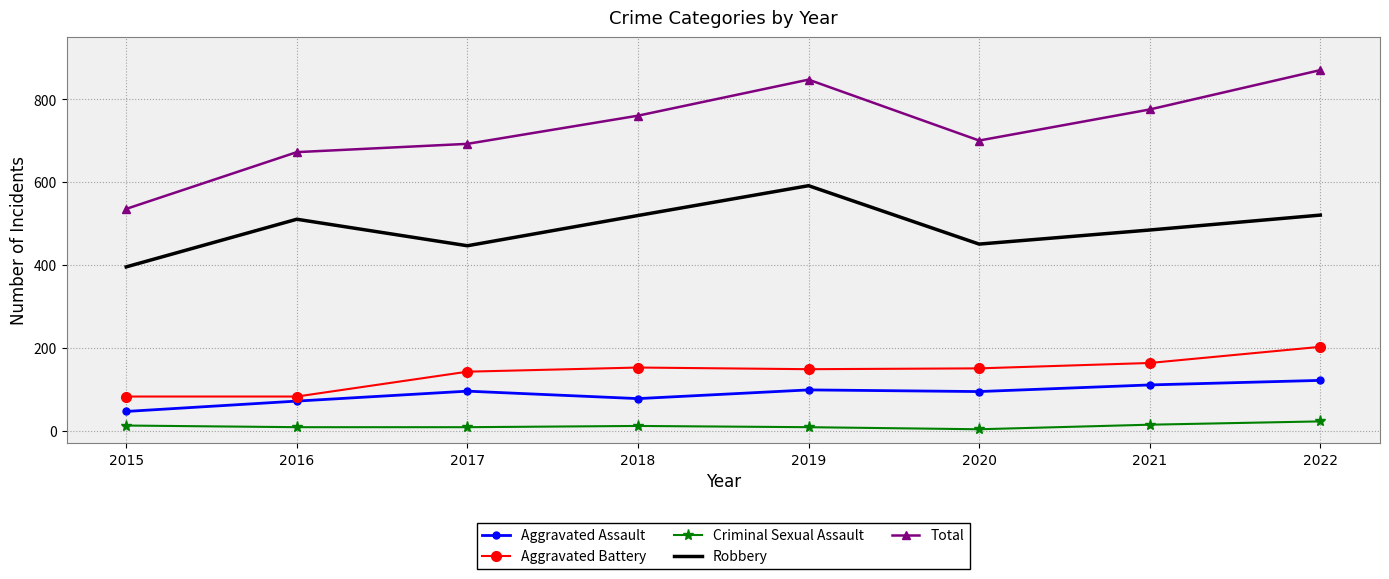

What are all the series names shown in the legend?

Aggravated Assault, Aggravated Battery, Criminal Sexual Assault, Robbery, Total